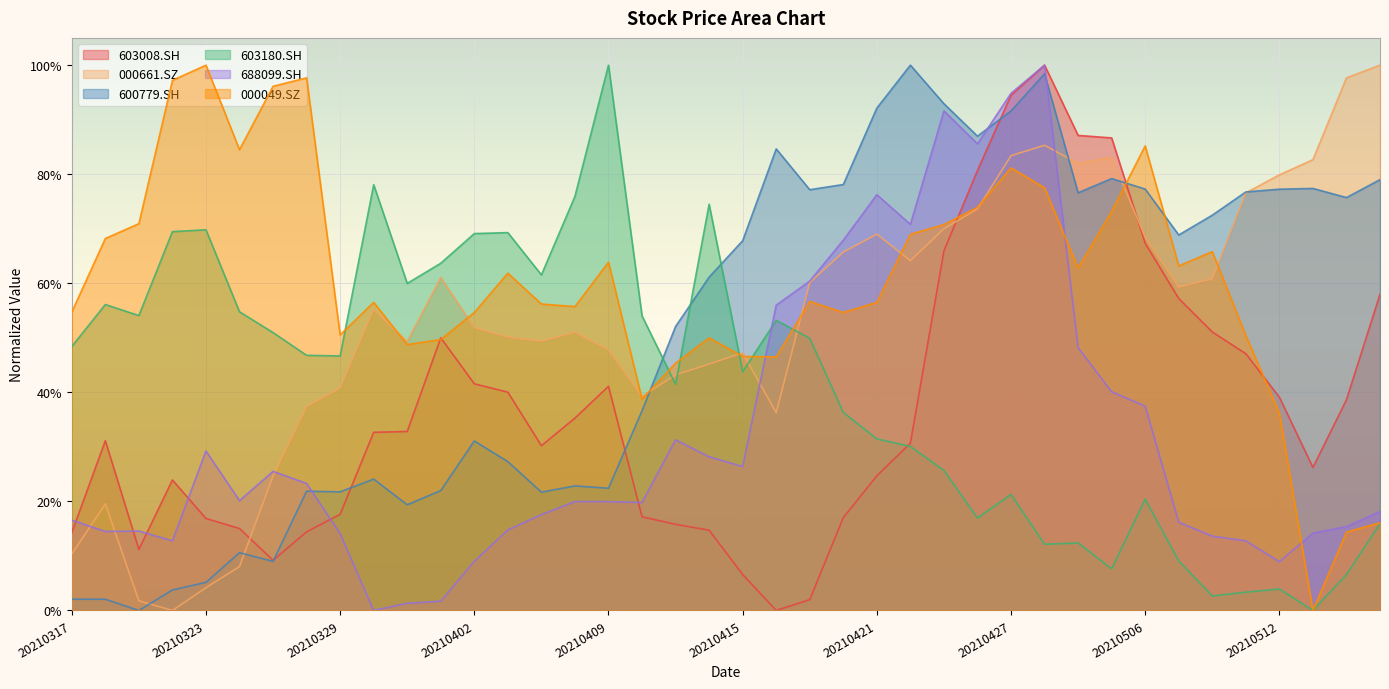

What is the difference between the second highest and minimum values in the 603180.SH series?

0.8